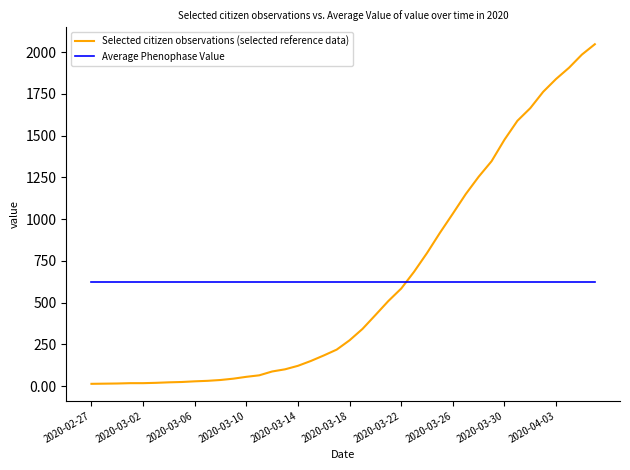

Which series has the widest spread of values?

Selected citizen observations (selected reference data)